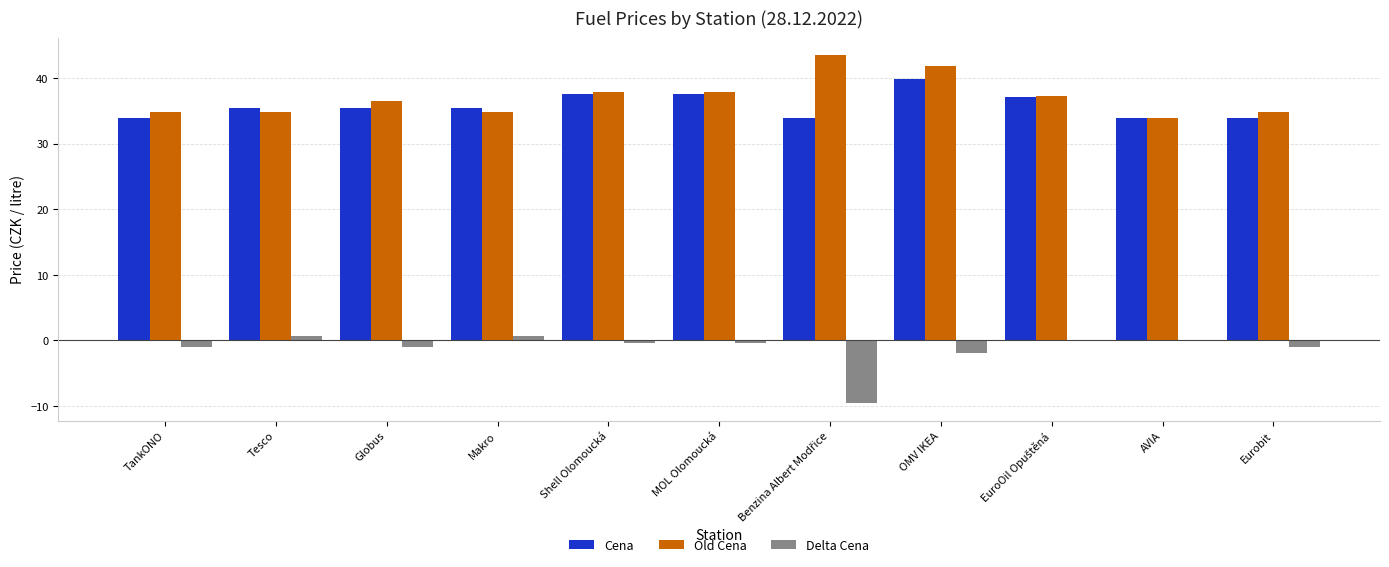

What is the maximum value for Cena?

39.9